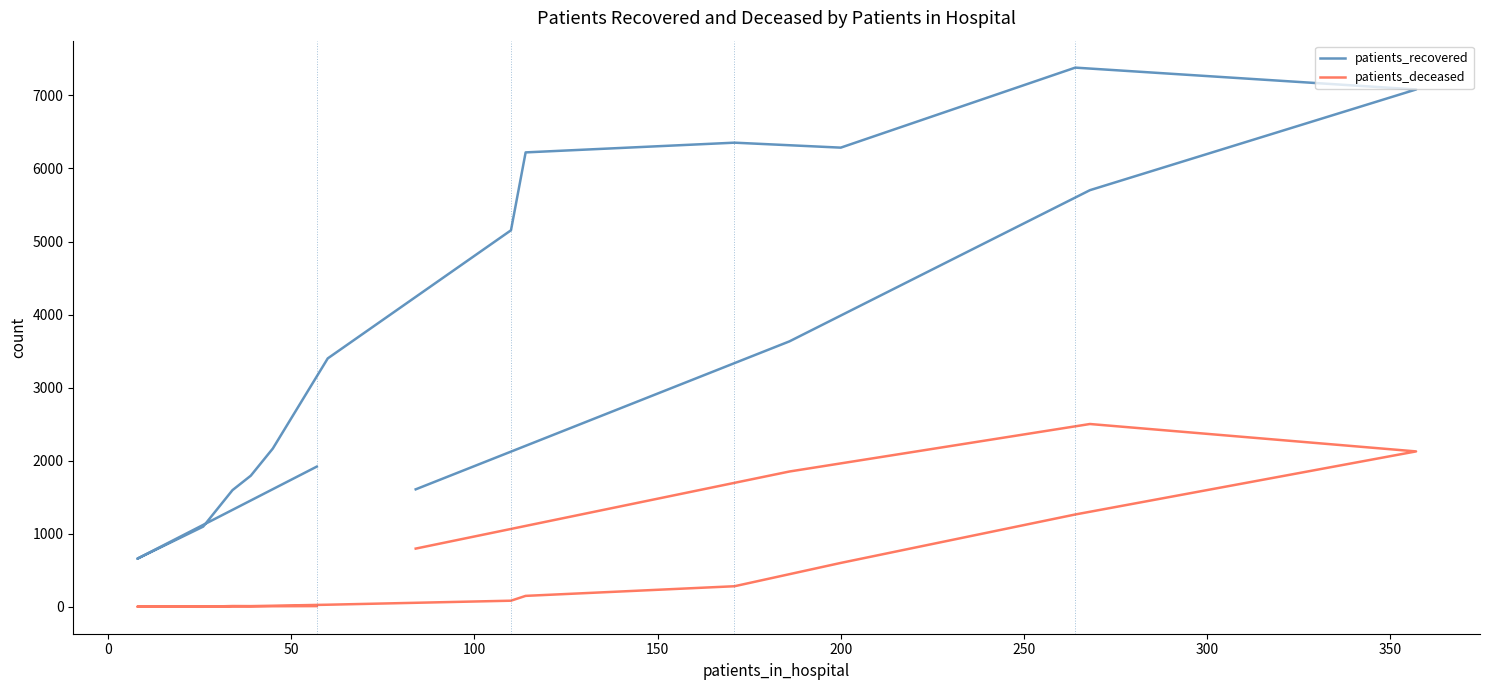

True or false: patients_deceased and patients_recovered cross at least once.

False